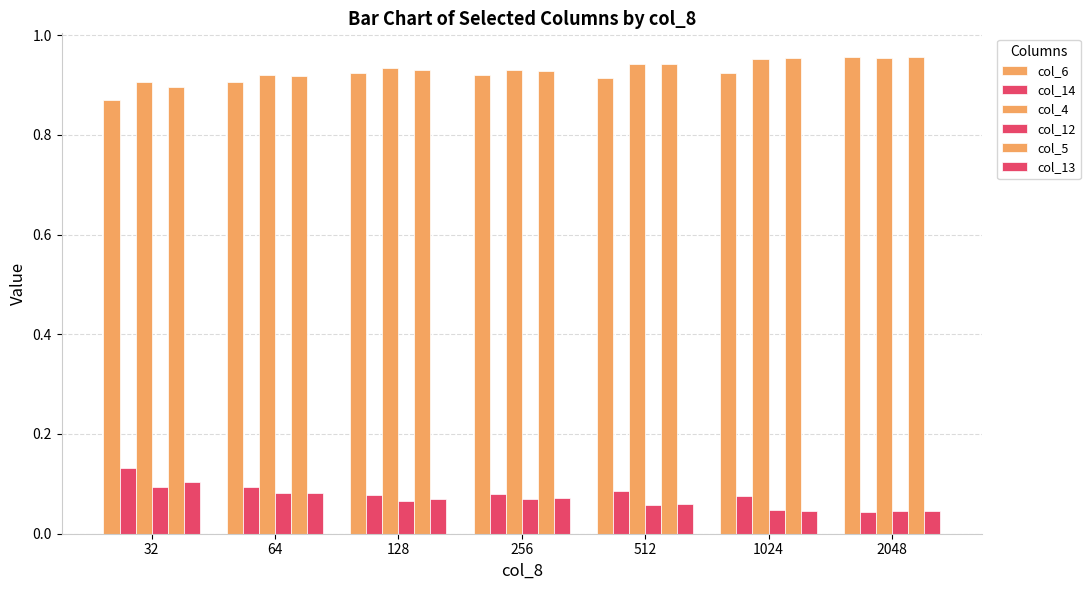

Which series changed the most between 32 and 1024?

col_5